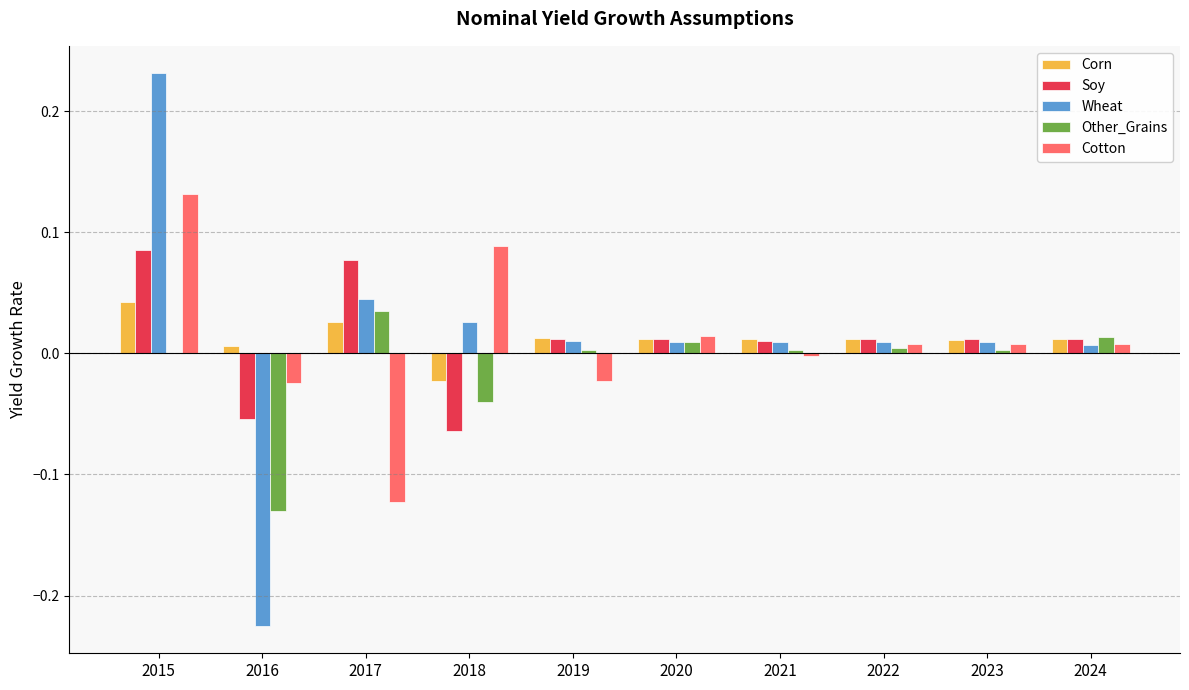

Which category has the highest value across all series?

2015